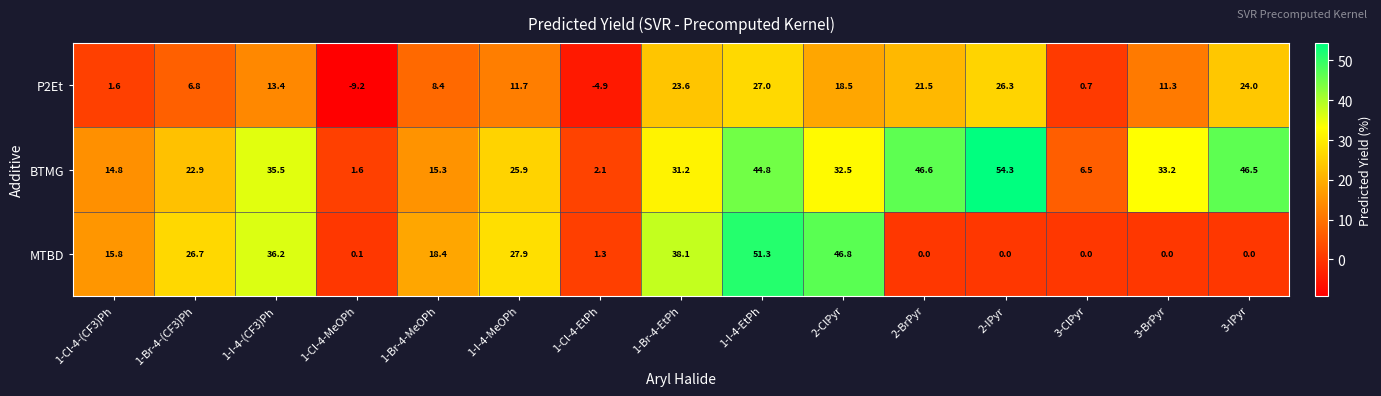

The MTBD series shows 51.3 at 1-I-4-EtPh. True or false?

True